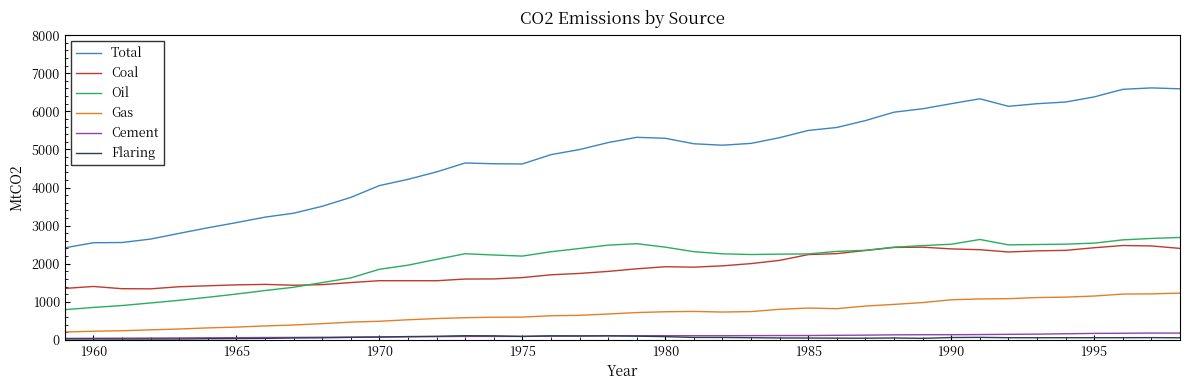

What is the maximum value for Oil?

2689.4